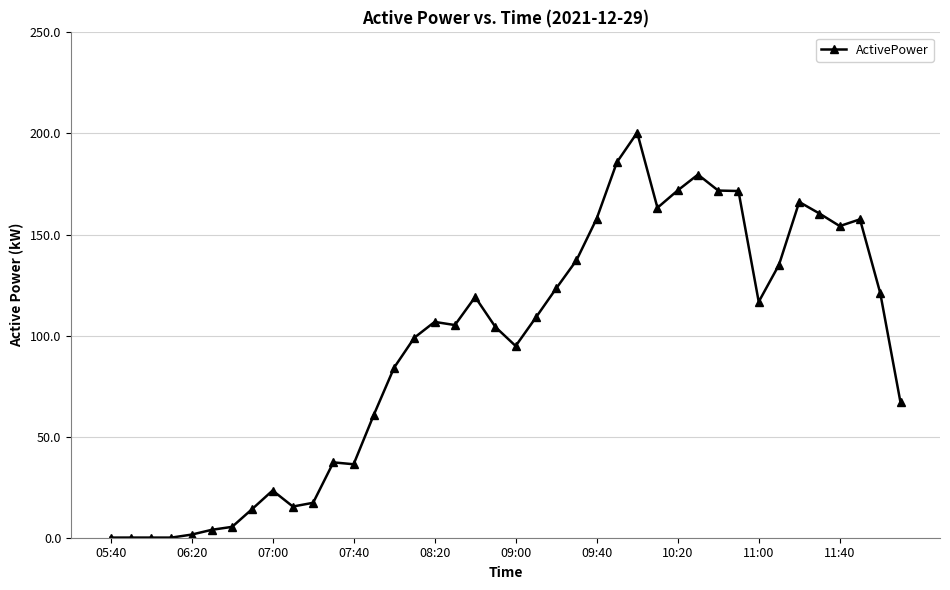

What is the value of the 20th point from the left?

104.2